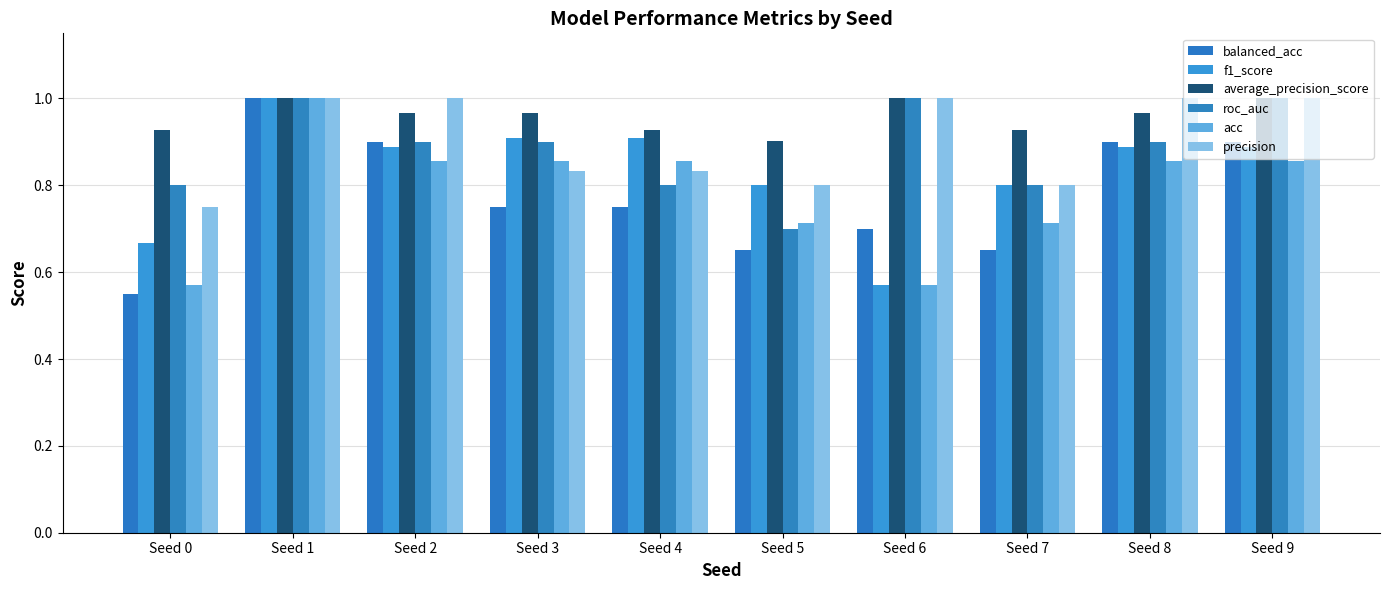

Is it true that average_precision_score equals 0.9 at Seed 4?

True